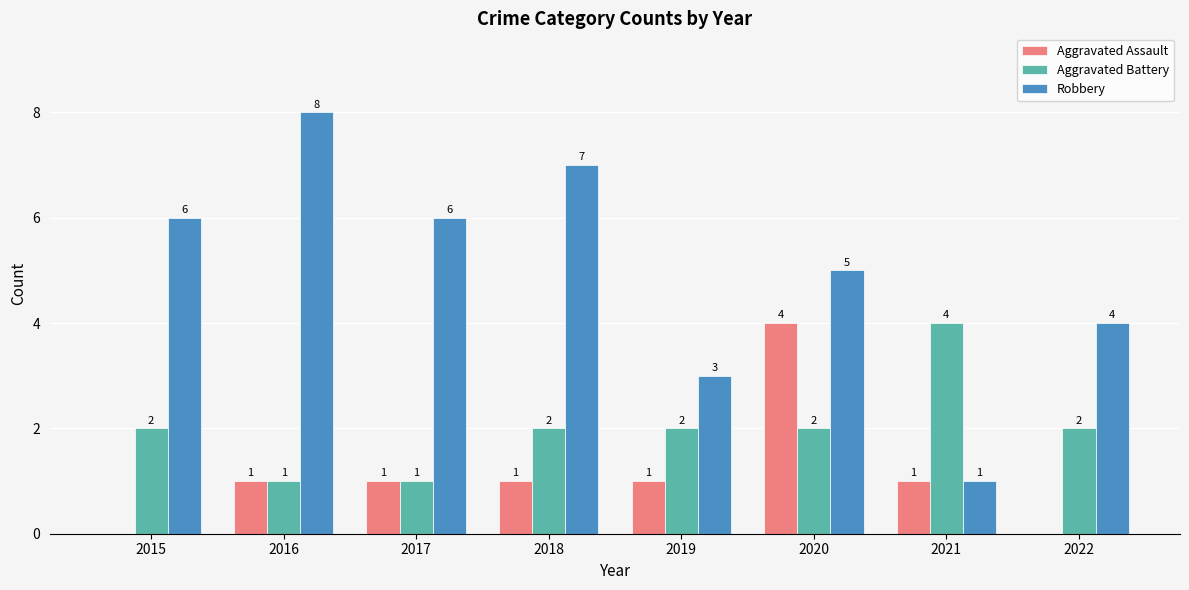

Count the Aggravated Assault values in the range 1 to 2.

5